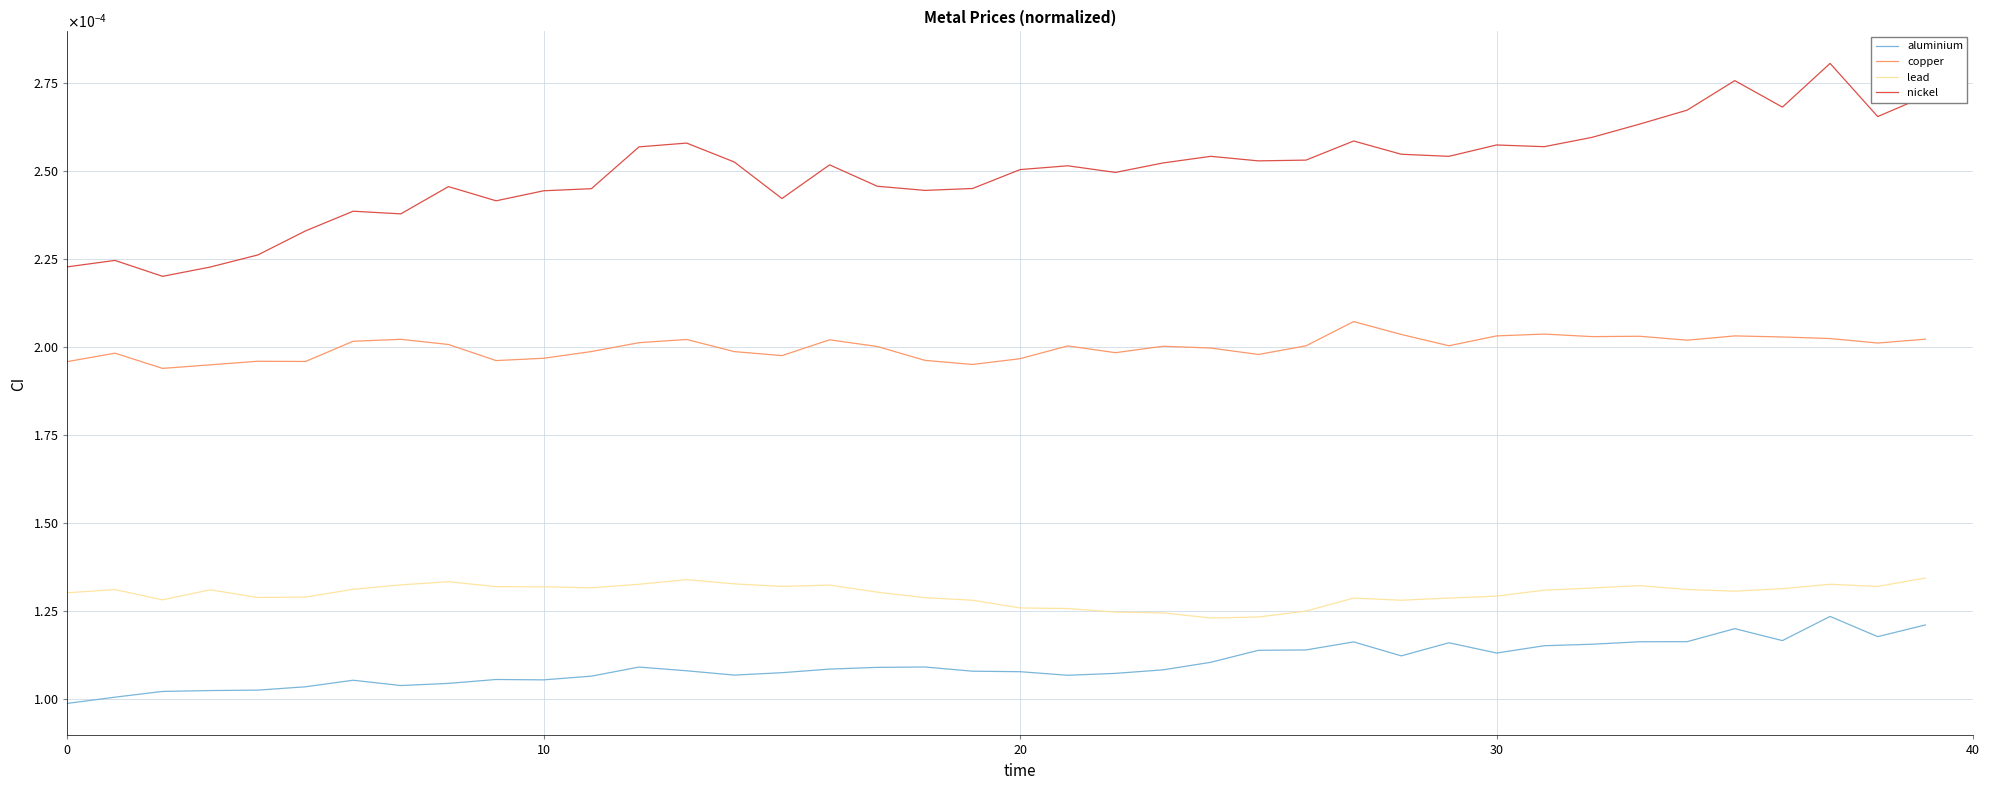

True or false: aluminium and nickel cross at least once.

False